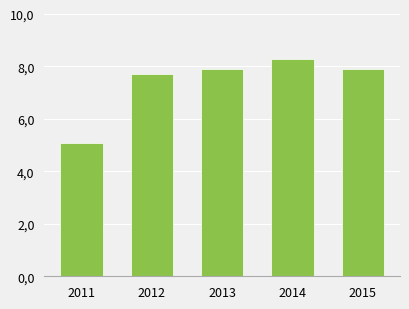

At which label is the value closest to 6?

2011